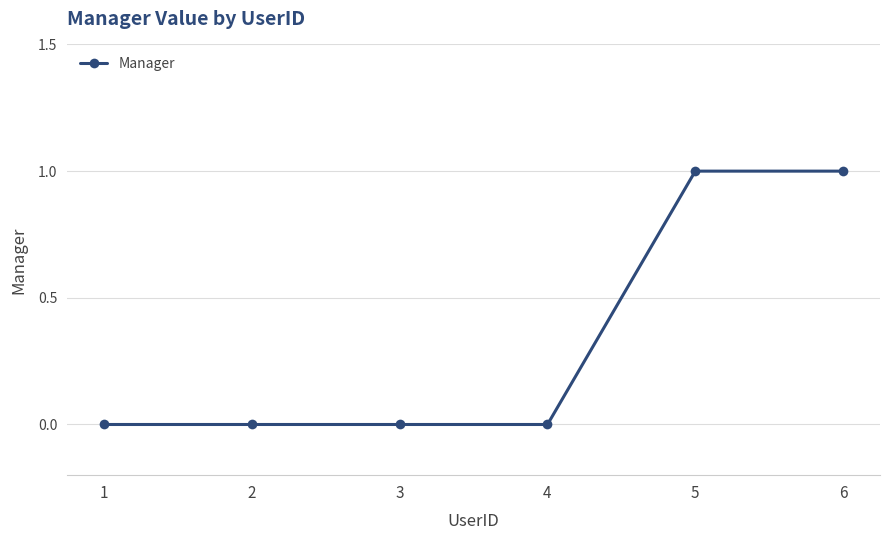

True or false: there are more than 2 points higher than both neighbors.

False